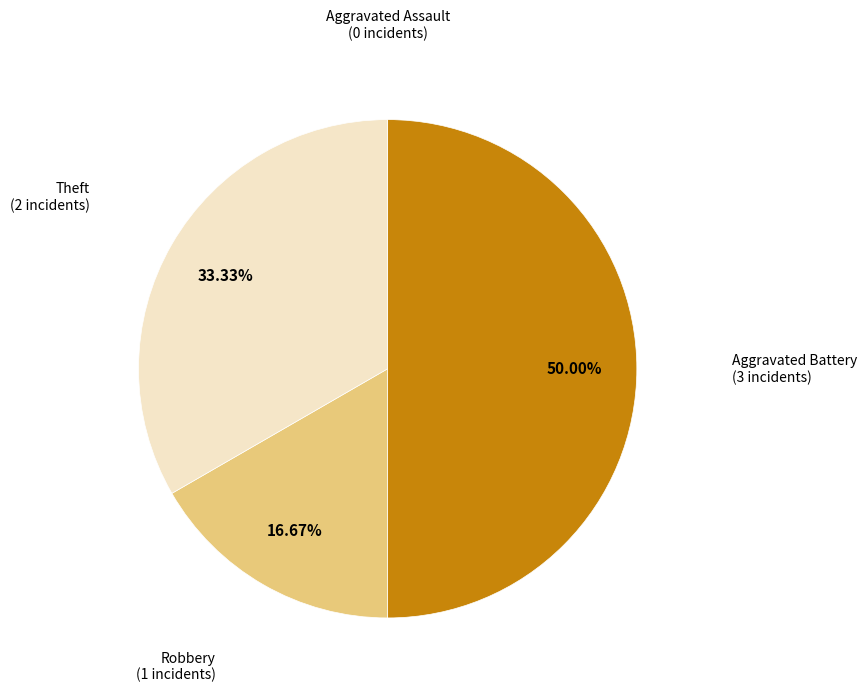

Rank the categories by value from lowest to highest.

Aggravated Assault, Robbery, Theft, Aggravated Battery